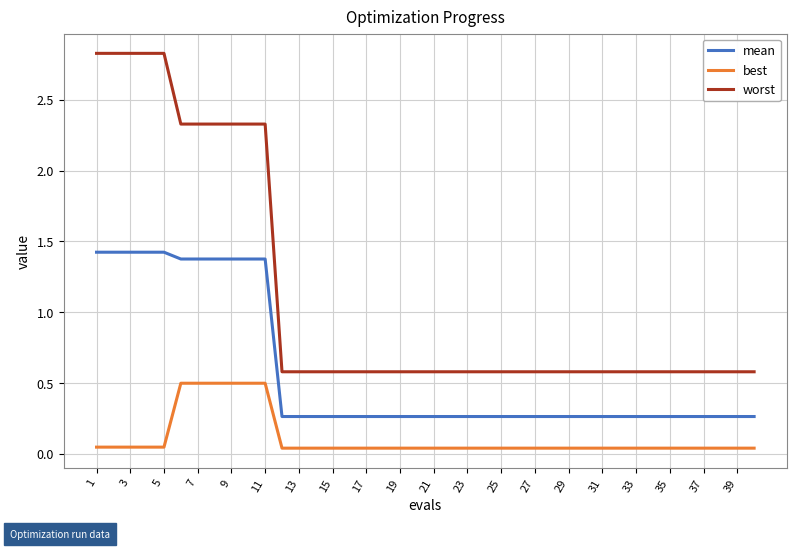

What are all the series names shown in the legend?

mean, best, worst